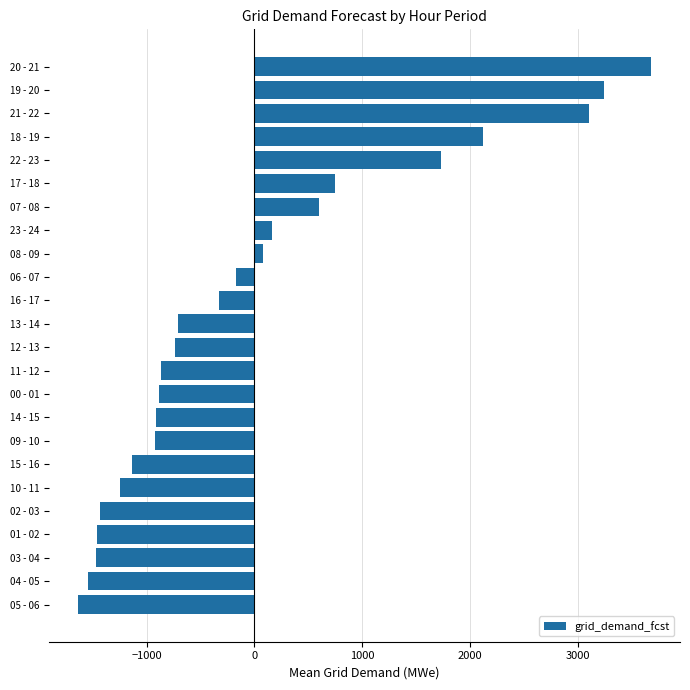

The value at 00 - 01 is -890.8. True or false?

True